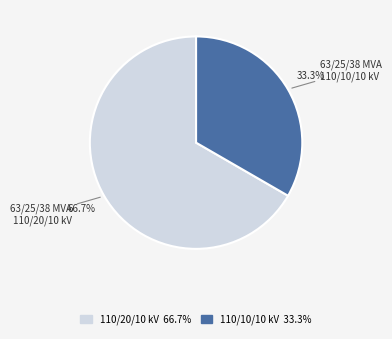

Is there any slice that represents more than half of the pie?

Yes